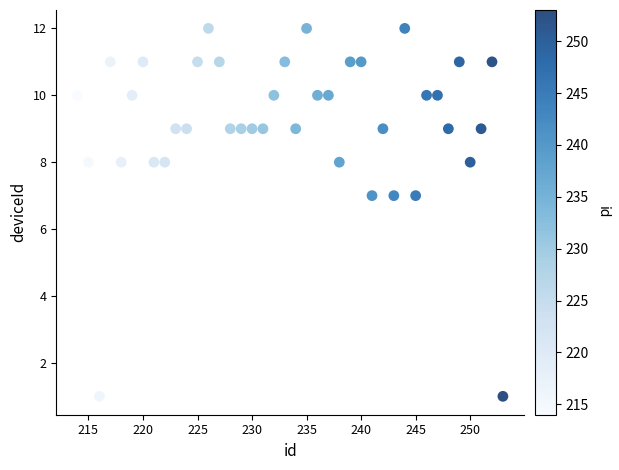

What is the range of X values (max minus min)?

39